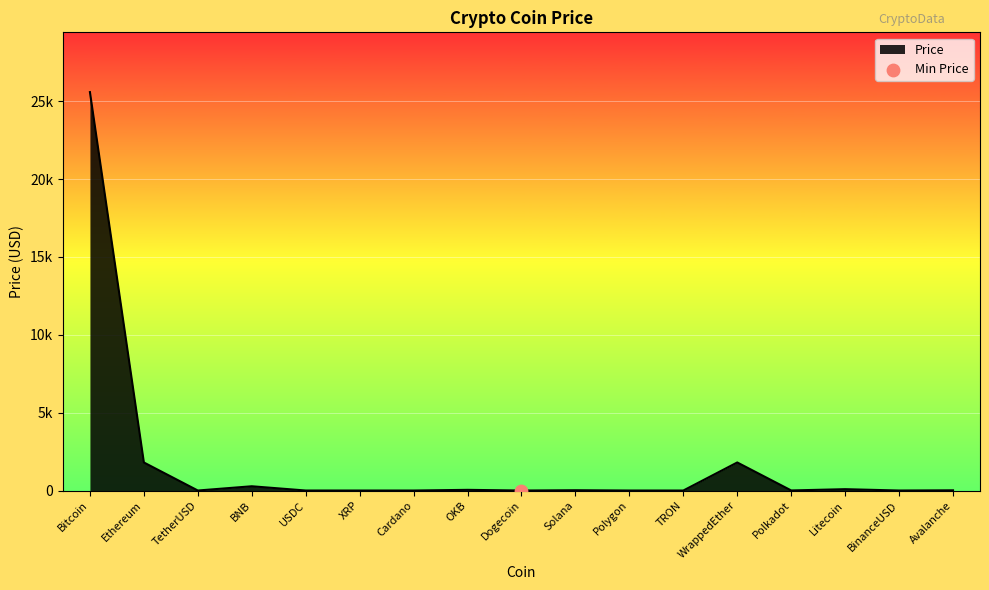

What is the change in value from USDC to WrappedEther?

+1801.0